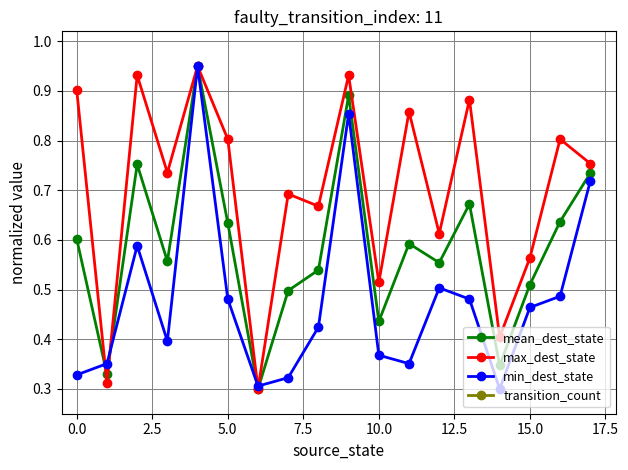

The value of max_dest_state at 10.0 is 0.8. True or false?

False